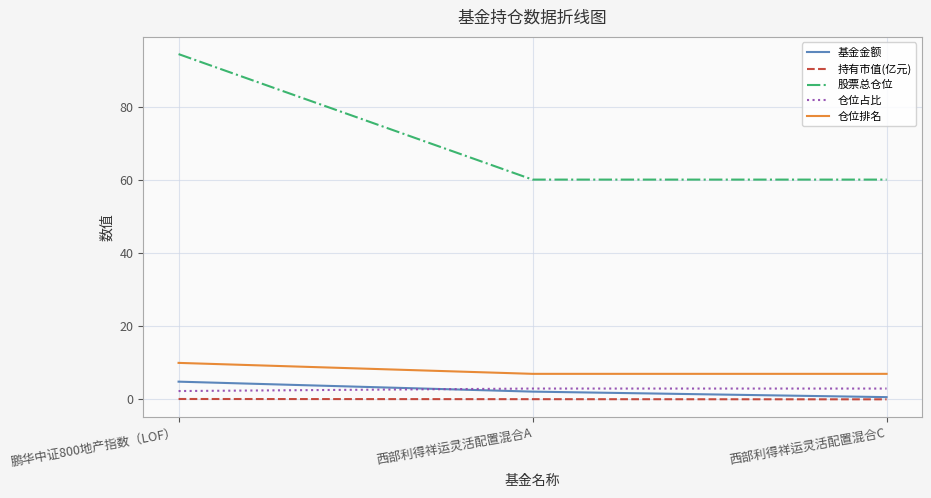

Rank the series by their maximum value, from lowest to highest.

持有市值(亿元), 仓位占比, 基金金额, 仓位排名, 股票总仓位